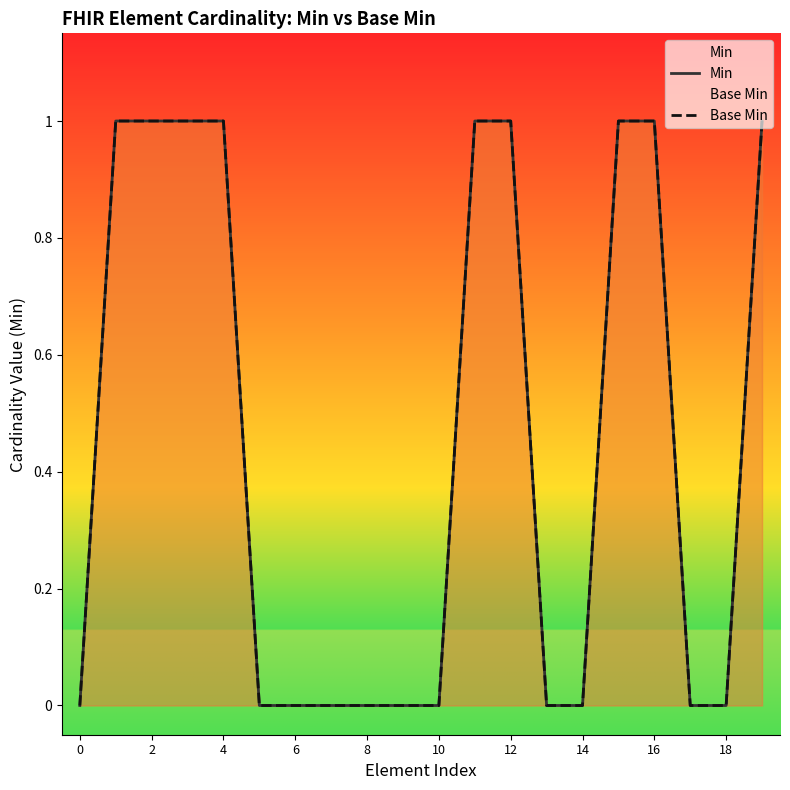

True or false: Min and Base Min intersect in this chart.

False